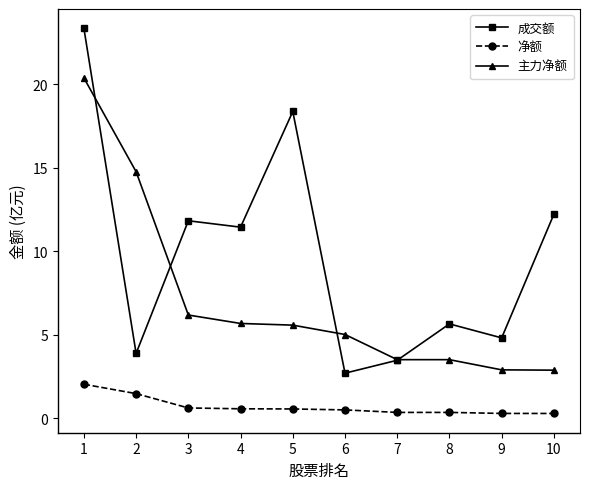

At which label is 主力净额 closest to 11?

2